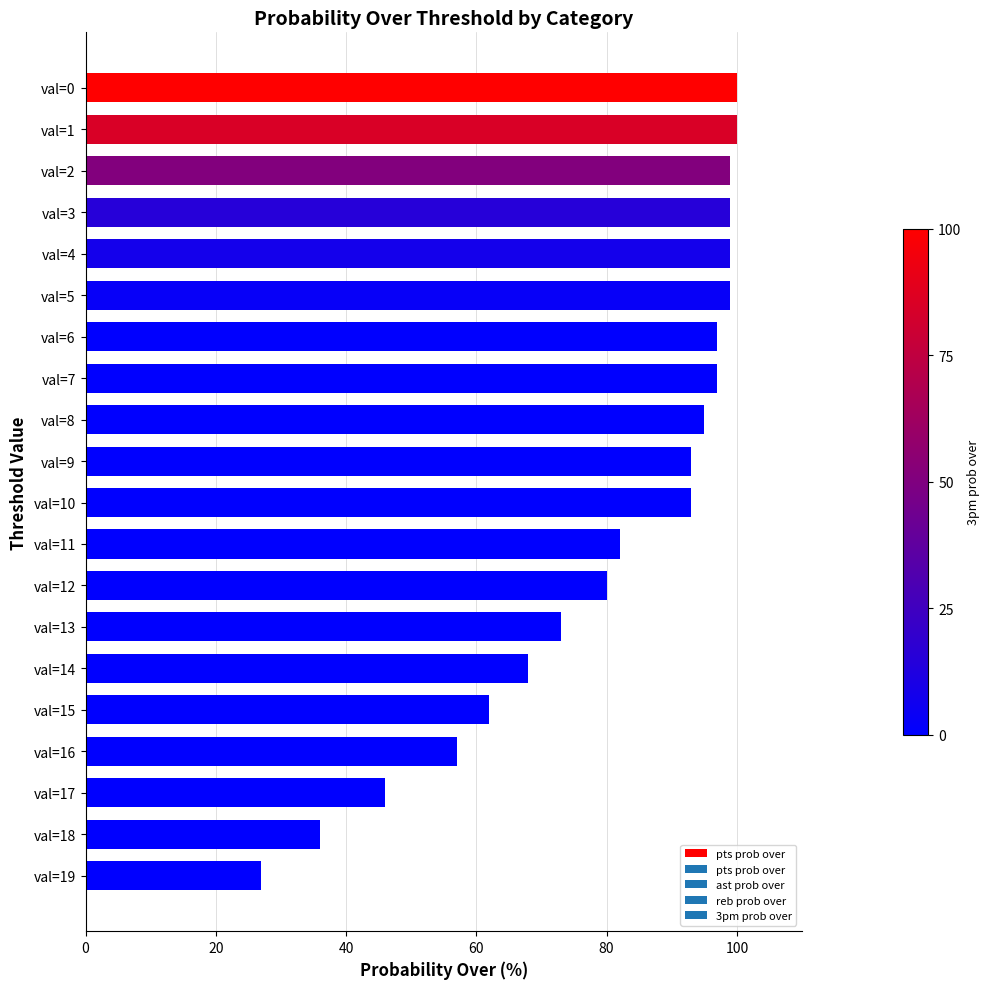

What is the sum of all values?

1602